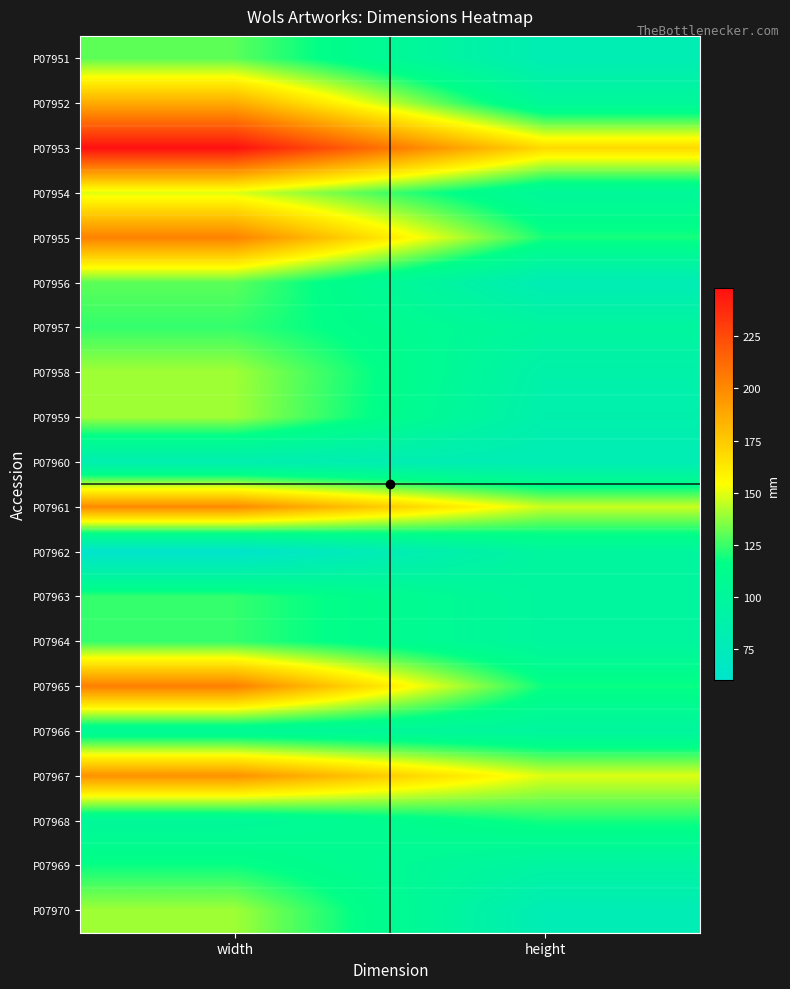

Reading left to right, what are all the values shown in this chart?

P07951: width=130	height=80
P07952: width=187	height=102
P07953: width=248	height=168
P07954: width=149	height=102
P07955: width=203	height=120
P07956: width=130	height=79
P07957: width=124	height=98
P07958: width=140	height=89
P07959: width=140	height=86
P07960: width=83	height=79
P07961: width=200	height=146
P07962: width=60	height=98
P07963: width=124	height=98
P07964: width=124	height=98
P07965: width=204	height=118
P07966: width=105	height=98
P07967: width=197	height=149
P07968: width=102	height=120
P07969: width=118	height=95
P07970: width=140	height=79